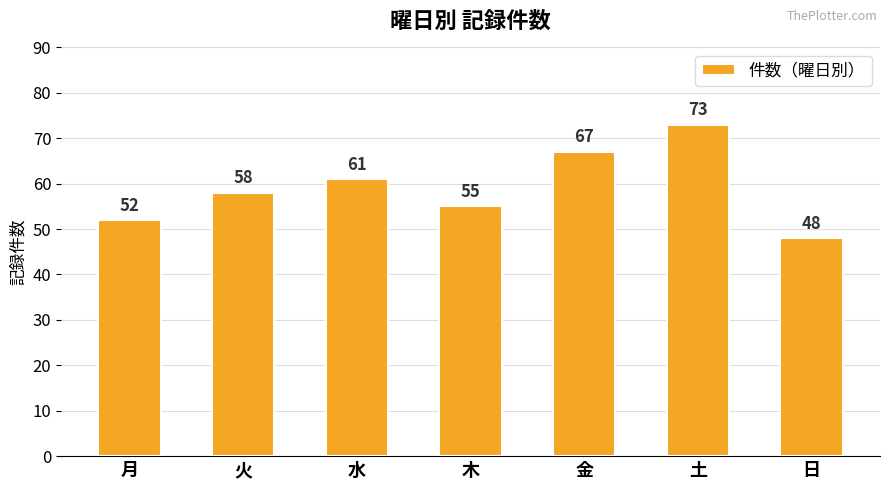

Rank the categories by value from lowest to highest.

日, 月, 木, 火, 水, 金, 土